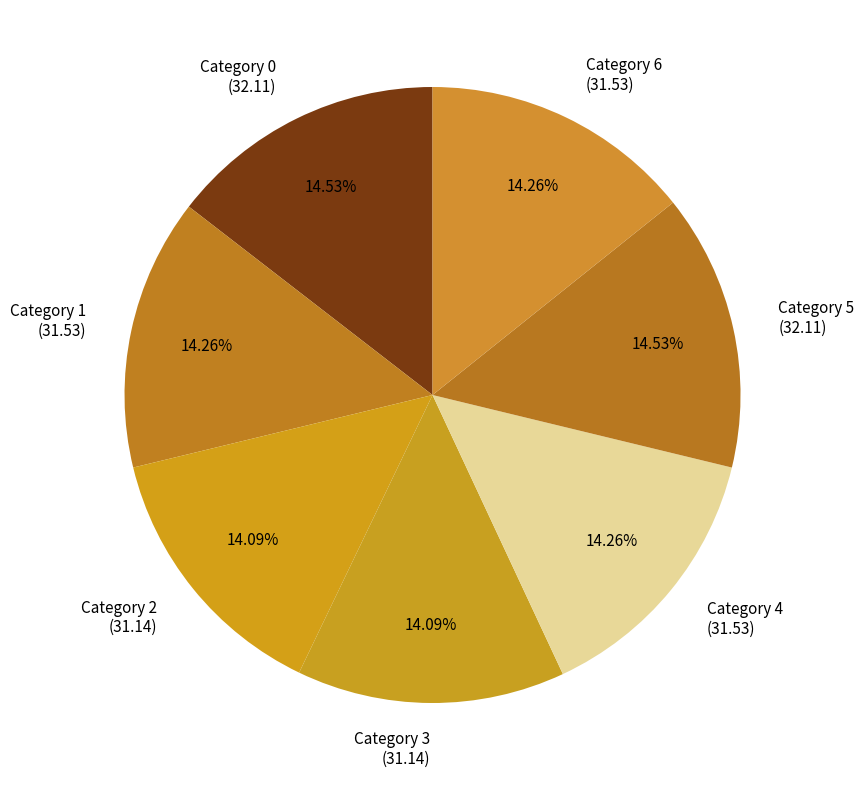

Do Category 0 (32.11) and Category 1 (31.53) together represent more than half of the pie?

No